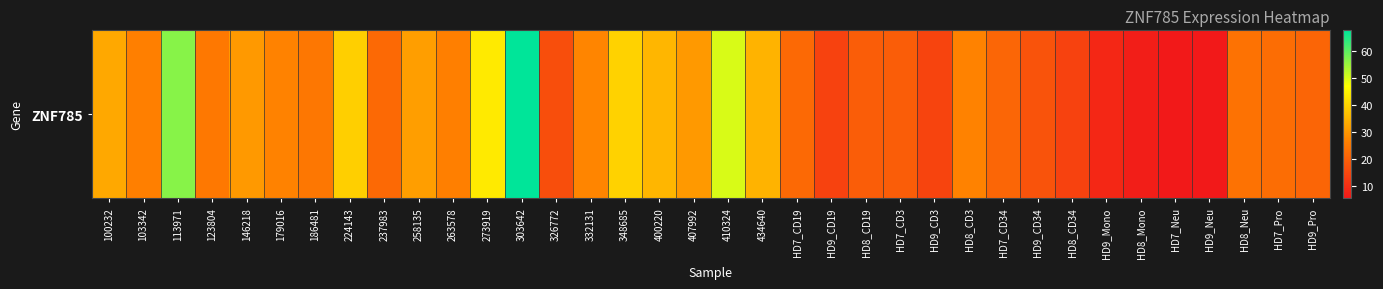

Which label corresponds to the largest value in the chart?

303642